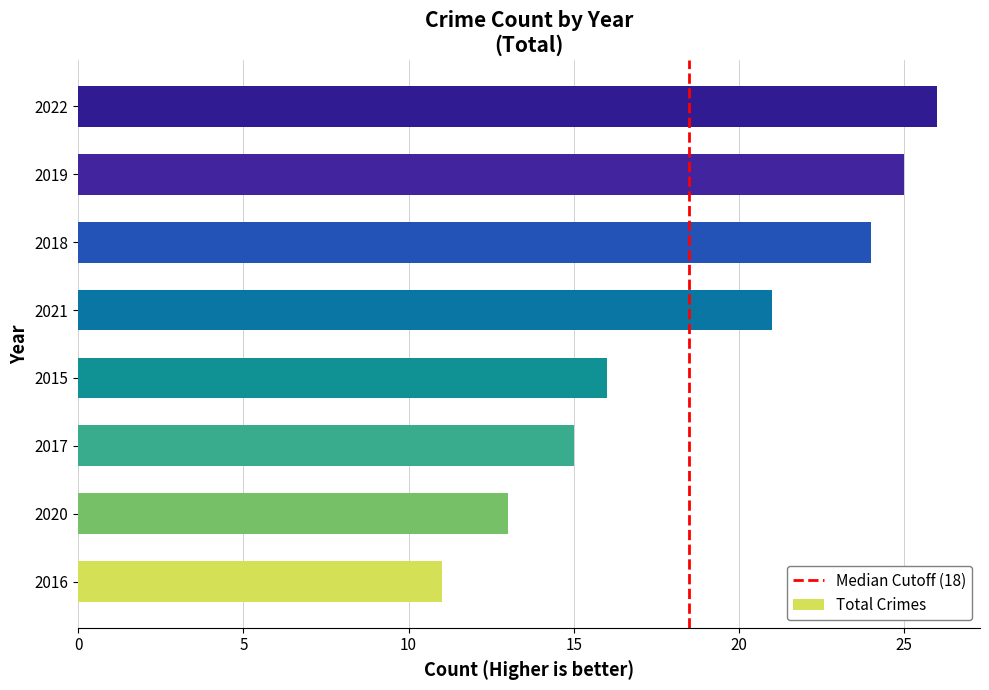

Where is the data nearest to the value 18?

2015